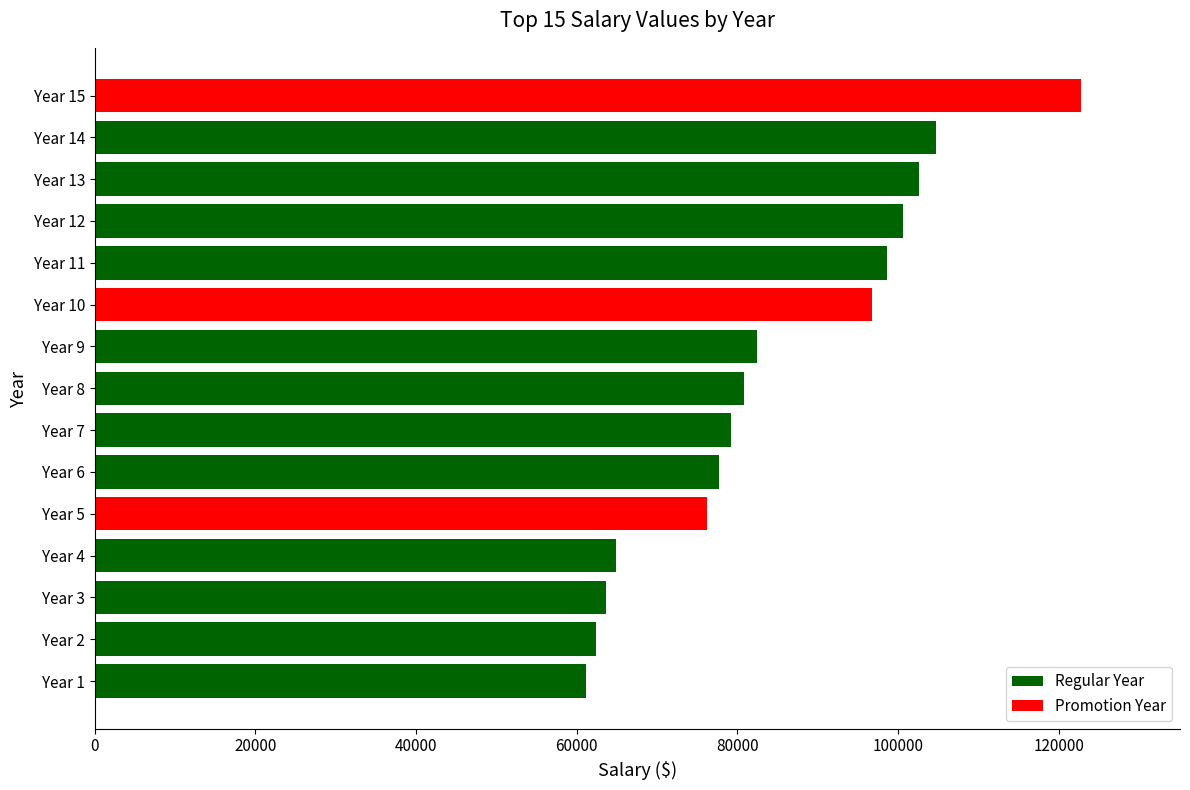

The value at Year 5 is 114337.2. True or false?

False